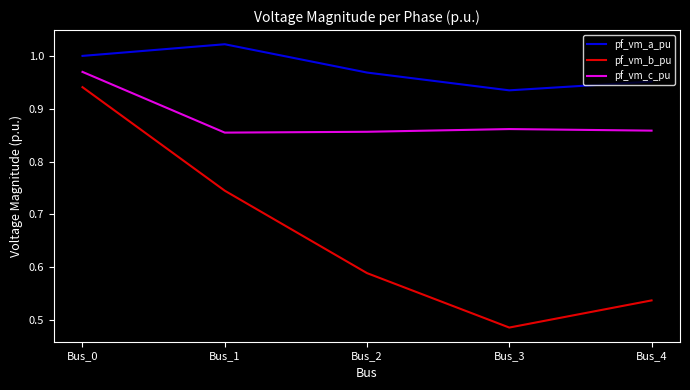

What is the total value across all series at Bus_3?

2.3